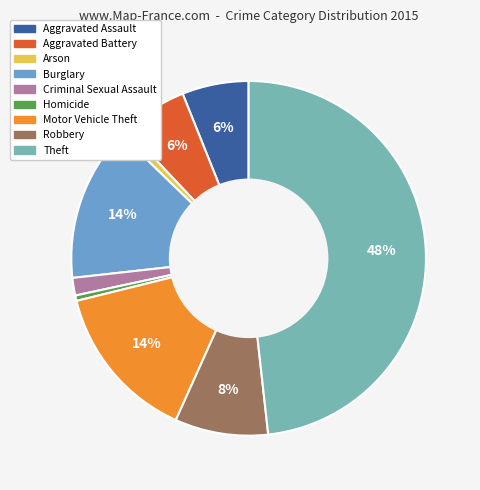

Approximately how many times larger is the value at Theft compared to Homicide?

97.1